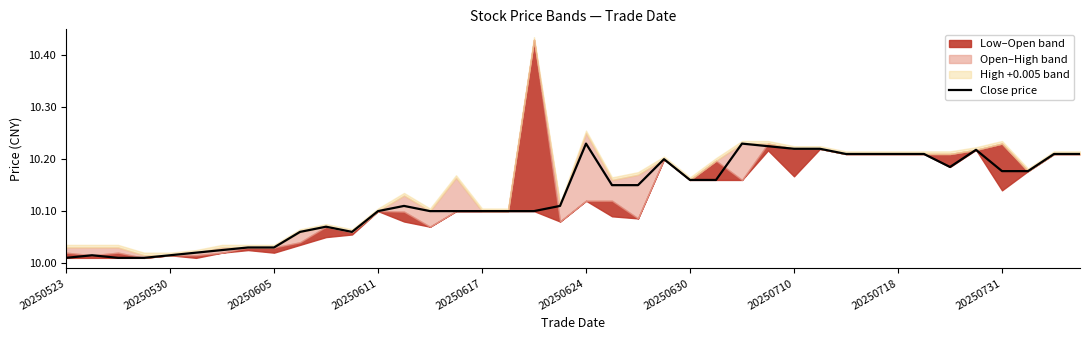

The value of Close price at 20250605 is 15.4. True or false?

False